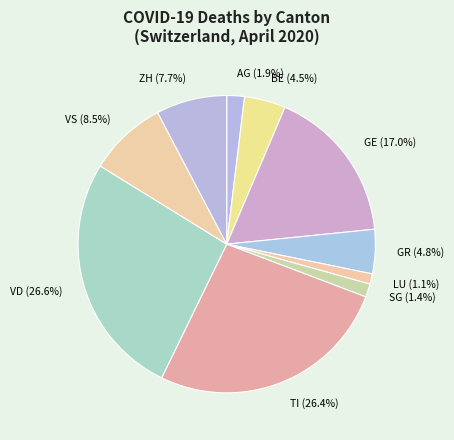

Which has a higher value, GE or LU?

GE